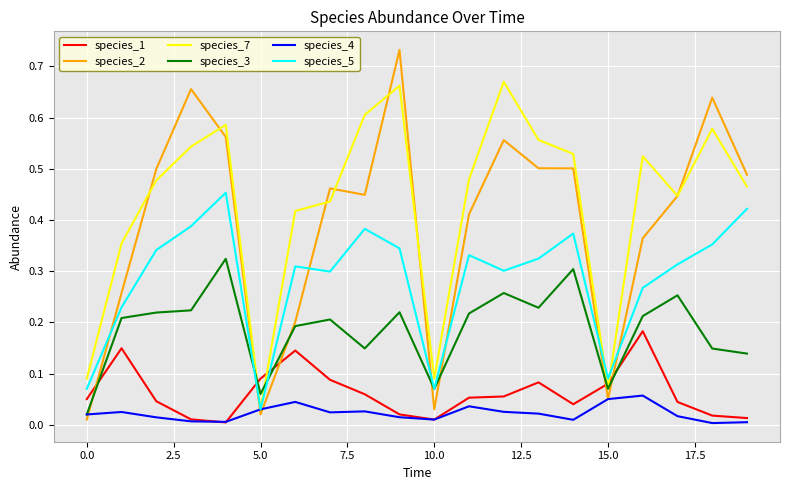

Which series has the largest total across all categories?

species_7